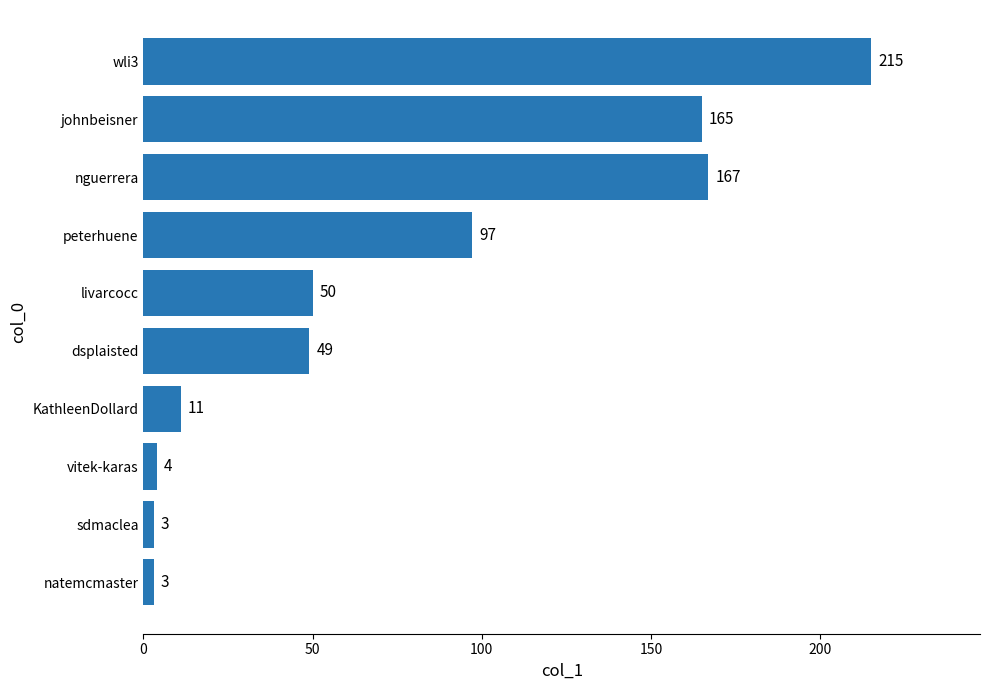

What is the label of the 3rd bar from the bottom?

vitek-karas